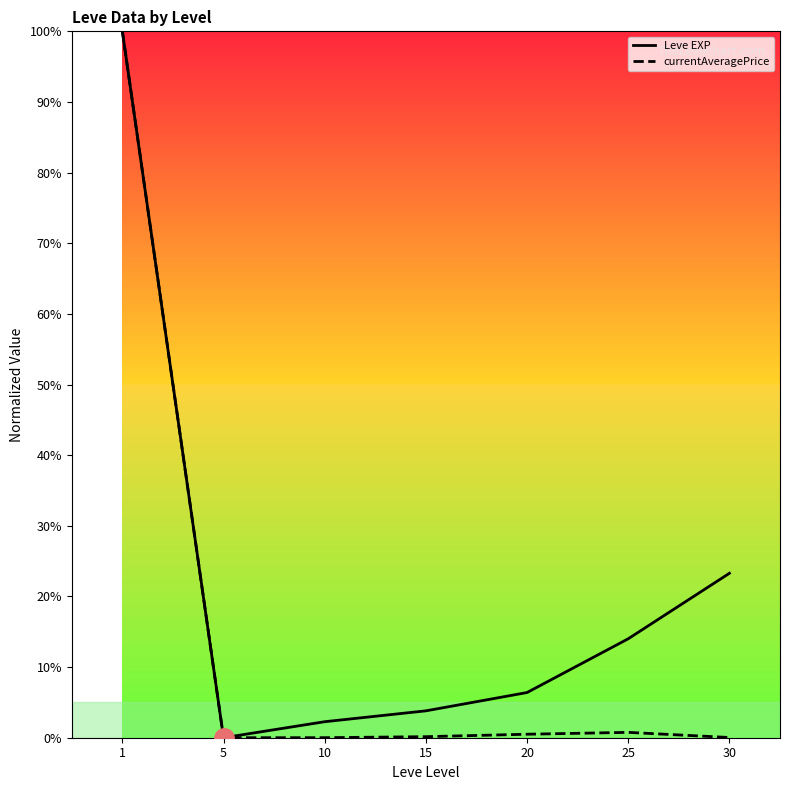

How many lines are shown in the chart?

2